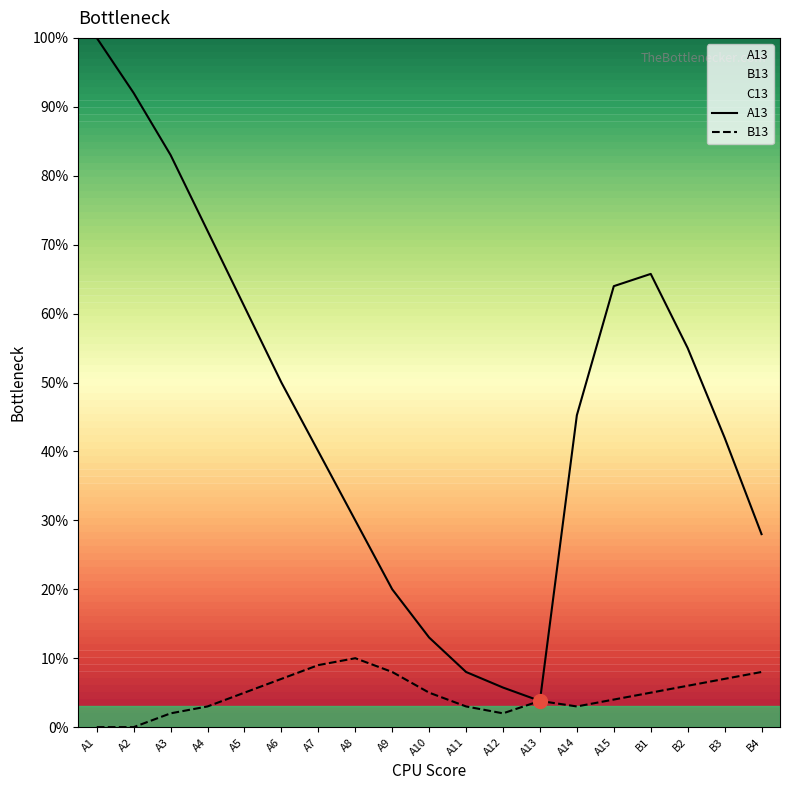

What is the label of the 4th point from the left?

A4